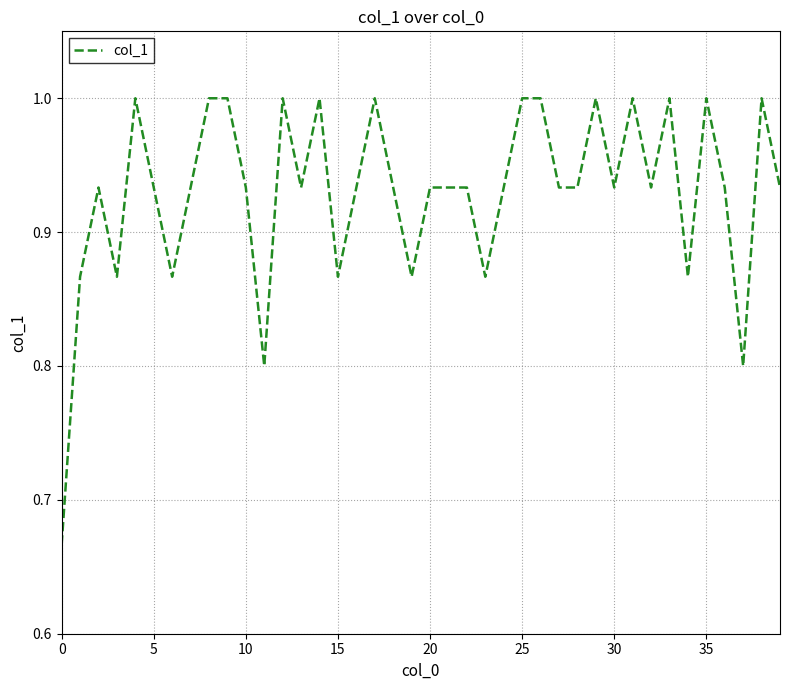

What is the difference between the maximum and minimum values?

0.3